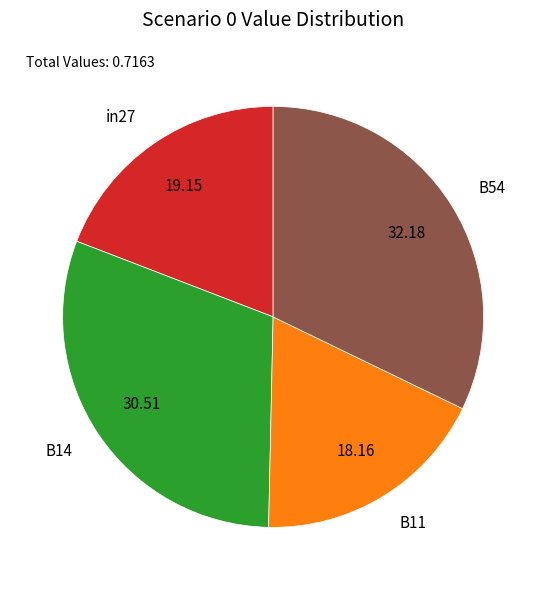

True or false: in27 accounts for 33% of the total.

False